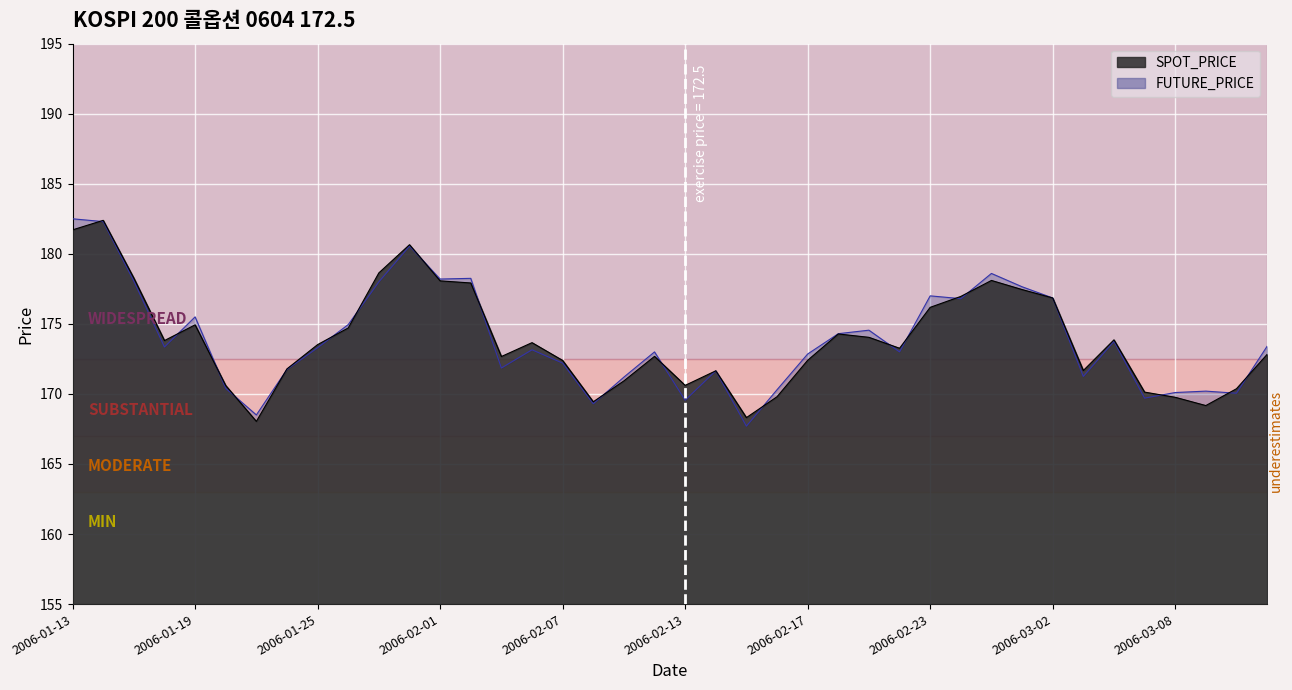

Which series has the largest total across all categories?

FUTURE_PRICE